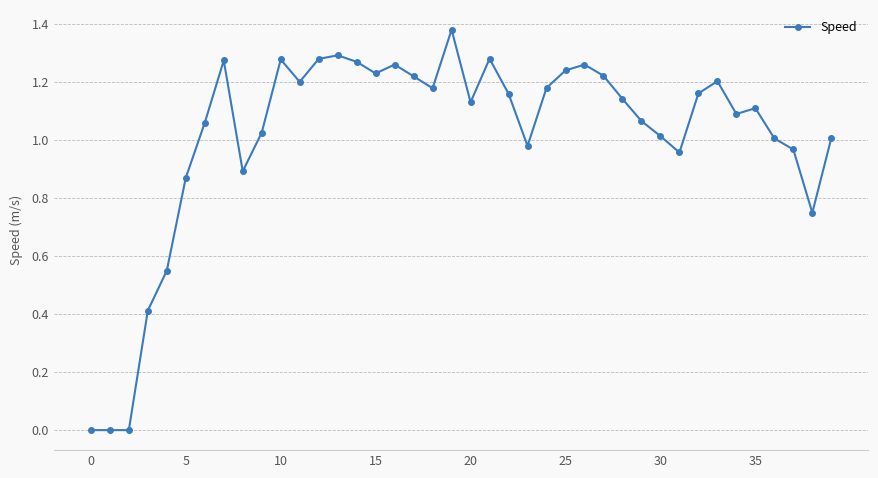

How many distinct data groups are displayed?

1